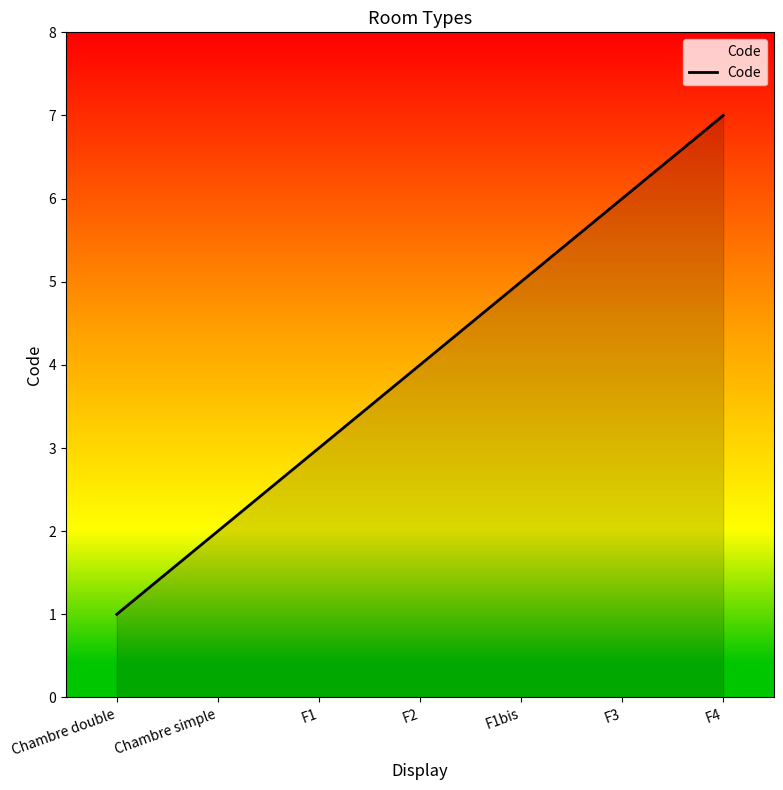

What is the sum of the values at F2 and F1bis?

9